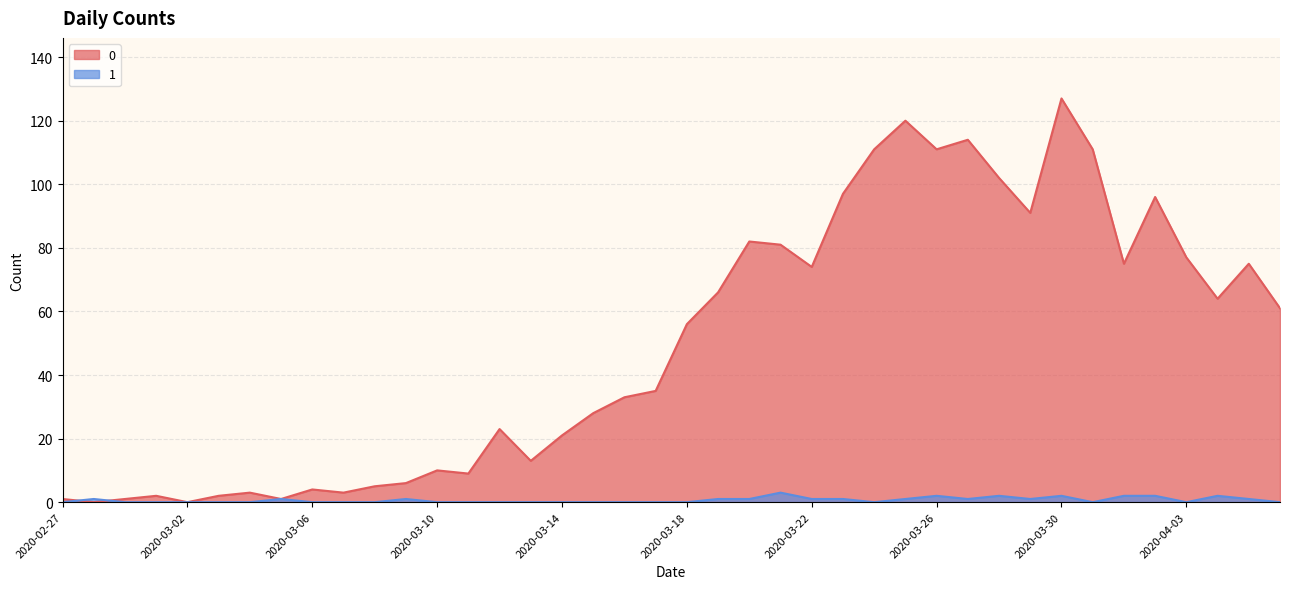

Reading right to left, transcribe all the data shown in this chart.

0: 61	75	64	77	96	75	111	127	91	102	114	111	120	111	97	74	81	82	66	56	35	33	28	21	13	23	9	10	6	5	3	4	1	3	2	0	2	1	0	1
1: 0	1	2	0	2	2	0	2	1	2	1	2	1	0	1	1	3	1	1	0	0	0	0	0	0	0	0	0	1	0	0	0	1	0	0	0	0	0	1	0